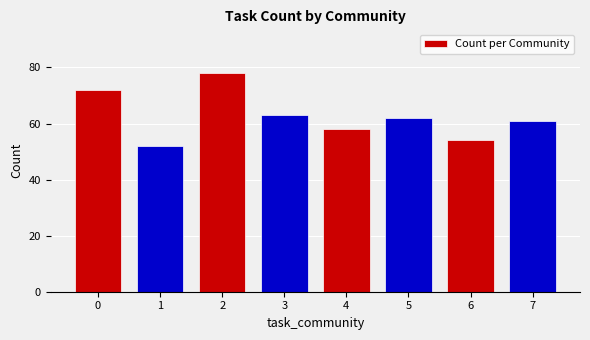

What is the difference between the second highest and minimum values?

20